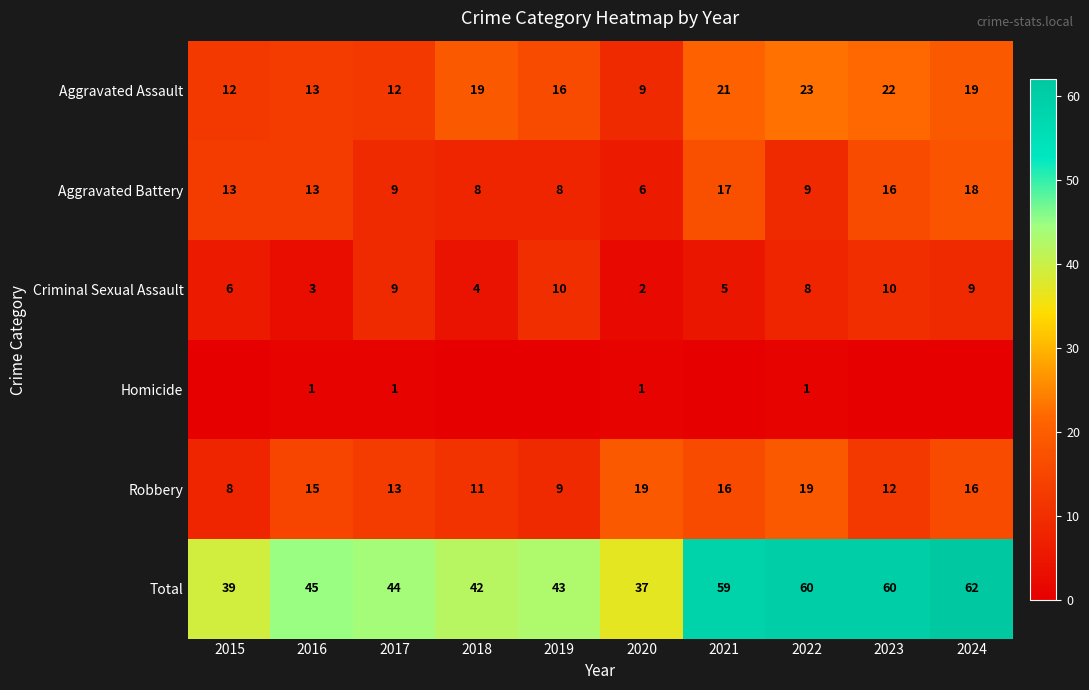

At how many categories does at least one series exceed 15?

10